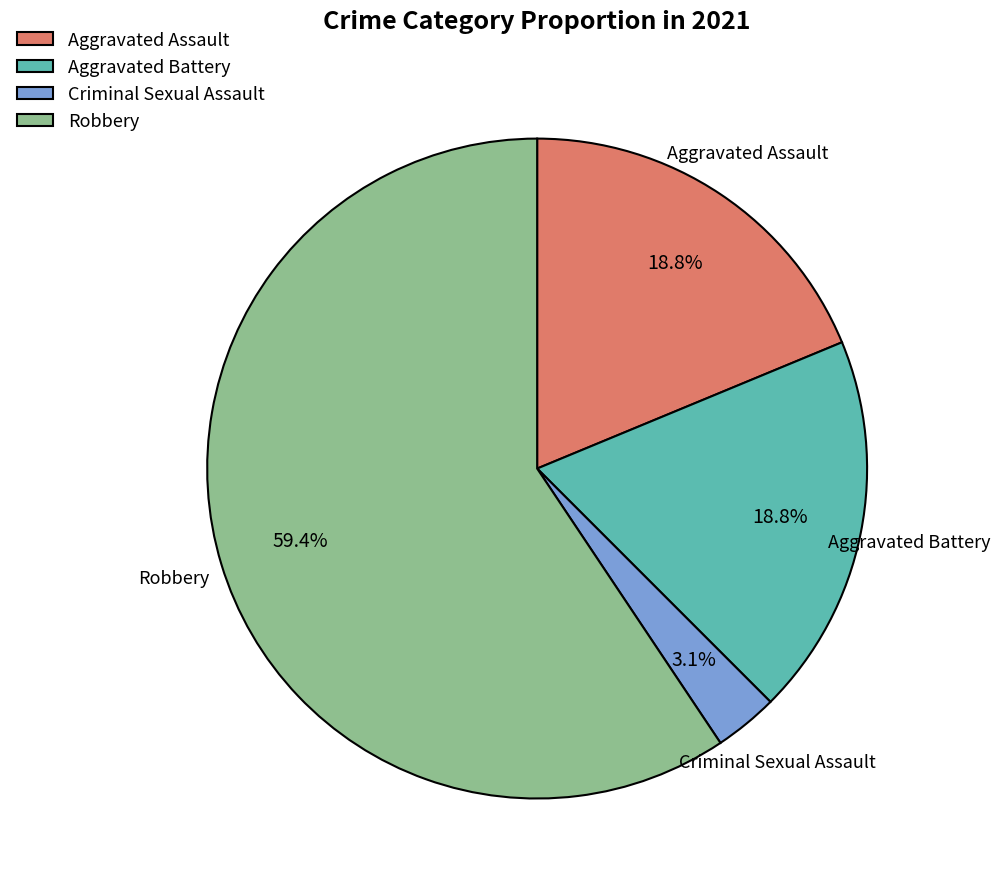

What is the ratio of the value at Aggravated Assault to the value at Robbery?

0.3